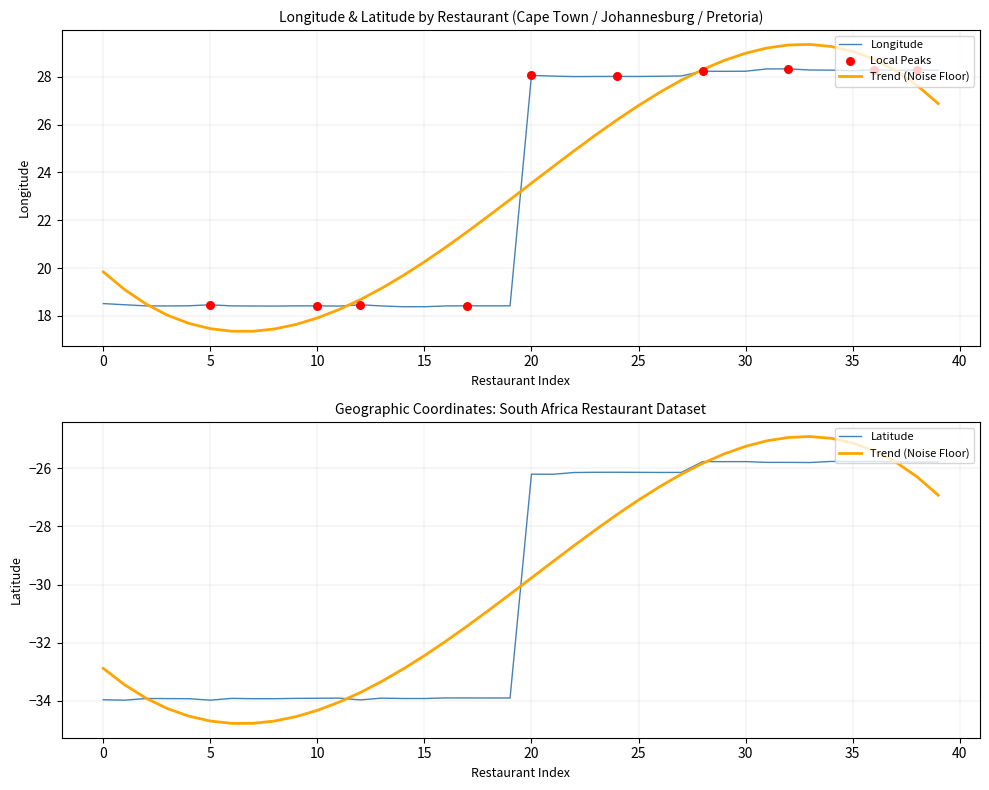

At how many categories does at least one series exceed 24?

20